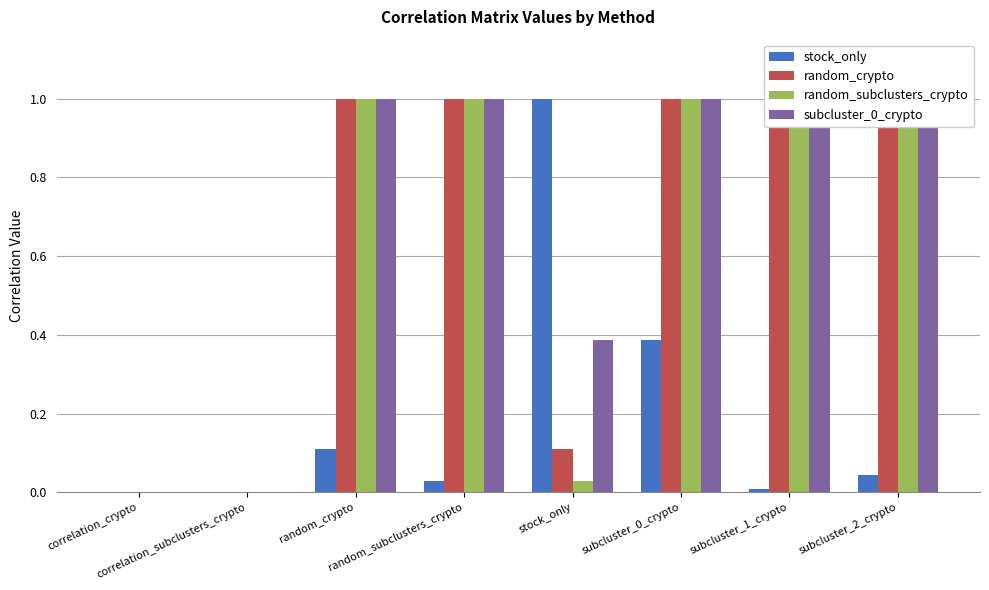

What is the sum of all random_crypto values?

5.1